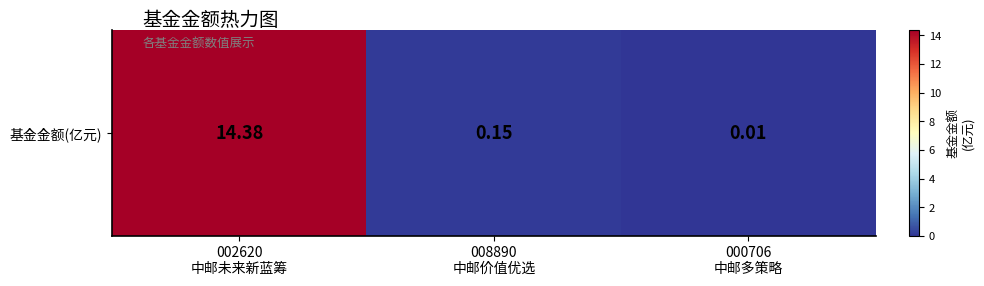

What is the difference between the maximum and minimum values?

14.4